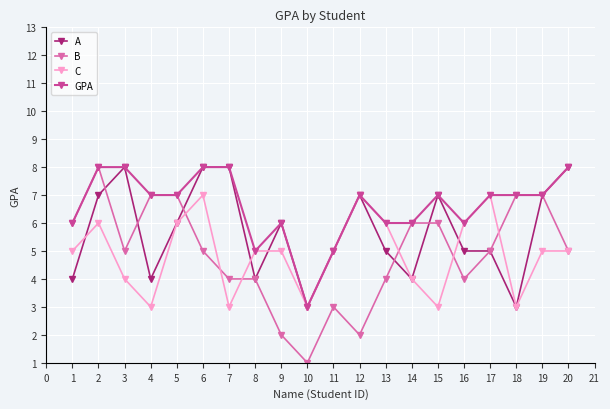

Which series has the largest total across all categories?

GPA